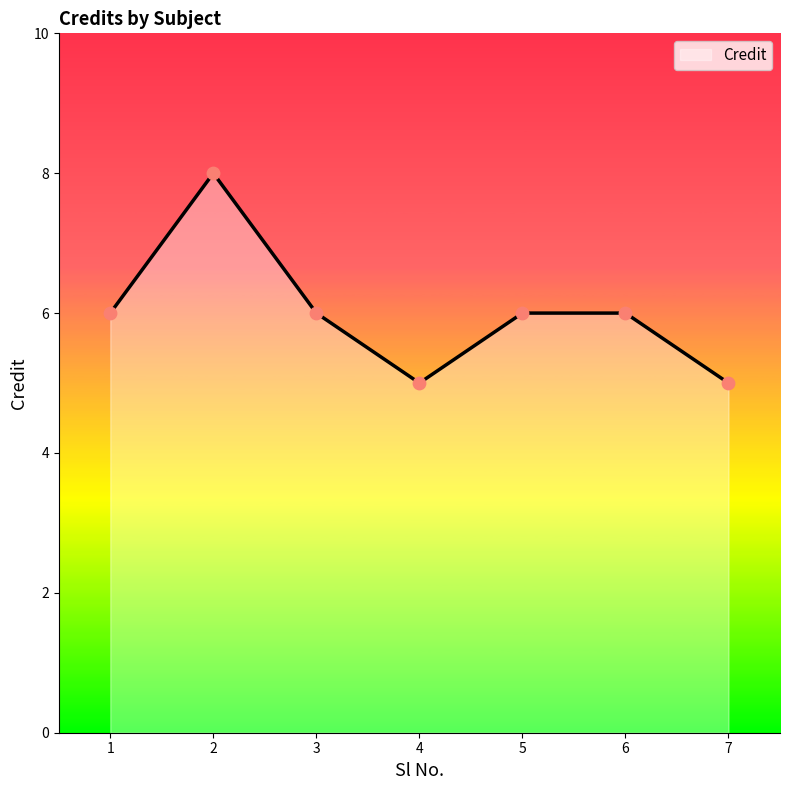

What is the ratio of the value at 4 to the value at 2?

0.6